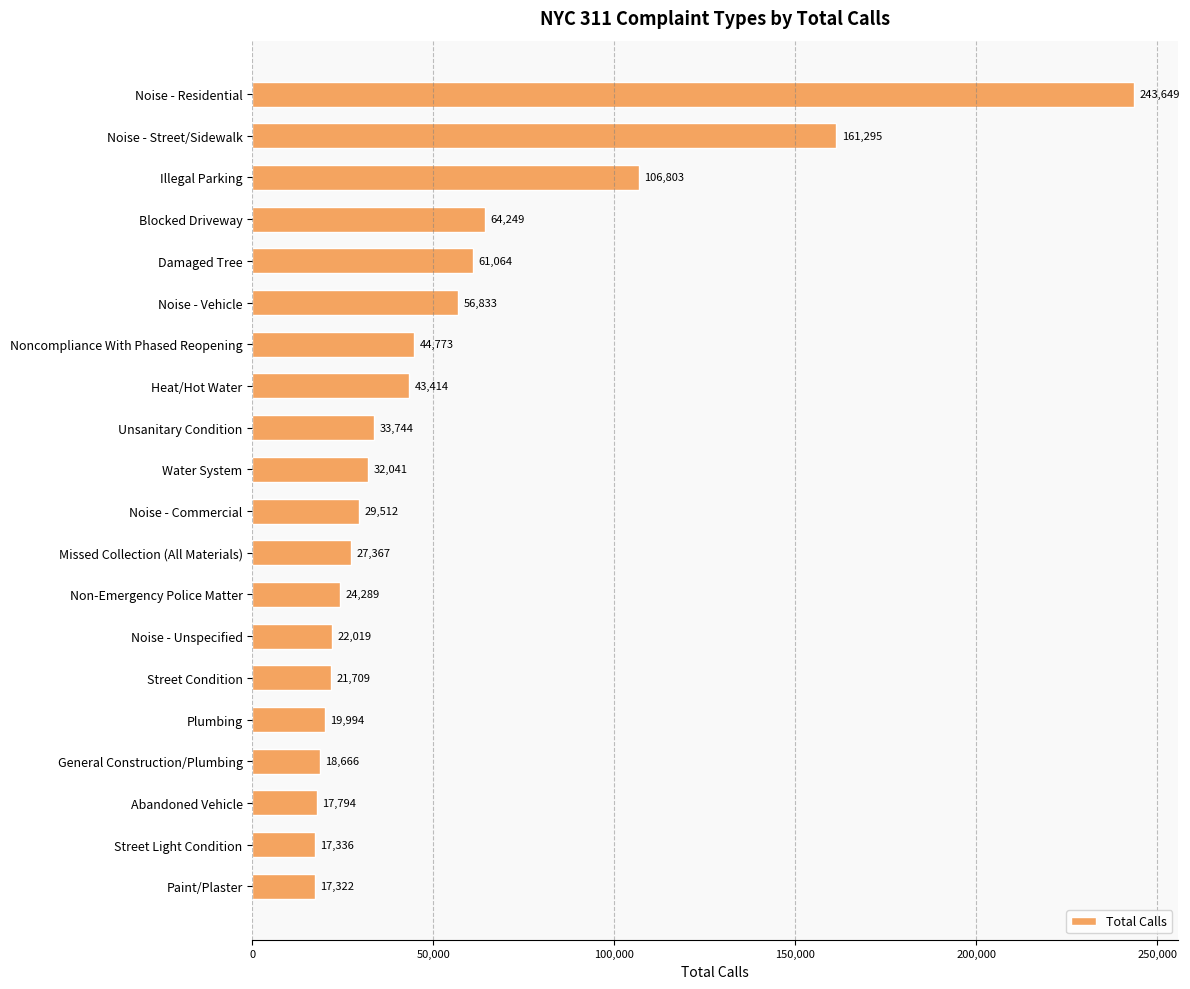

Count the number of data series in this chart.

1